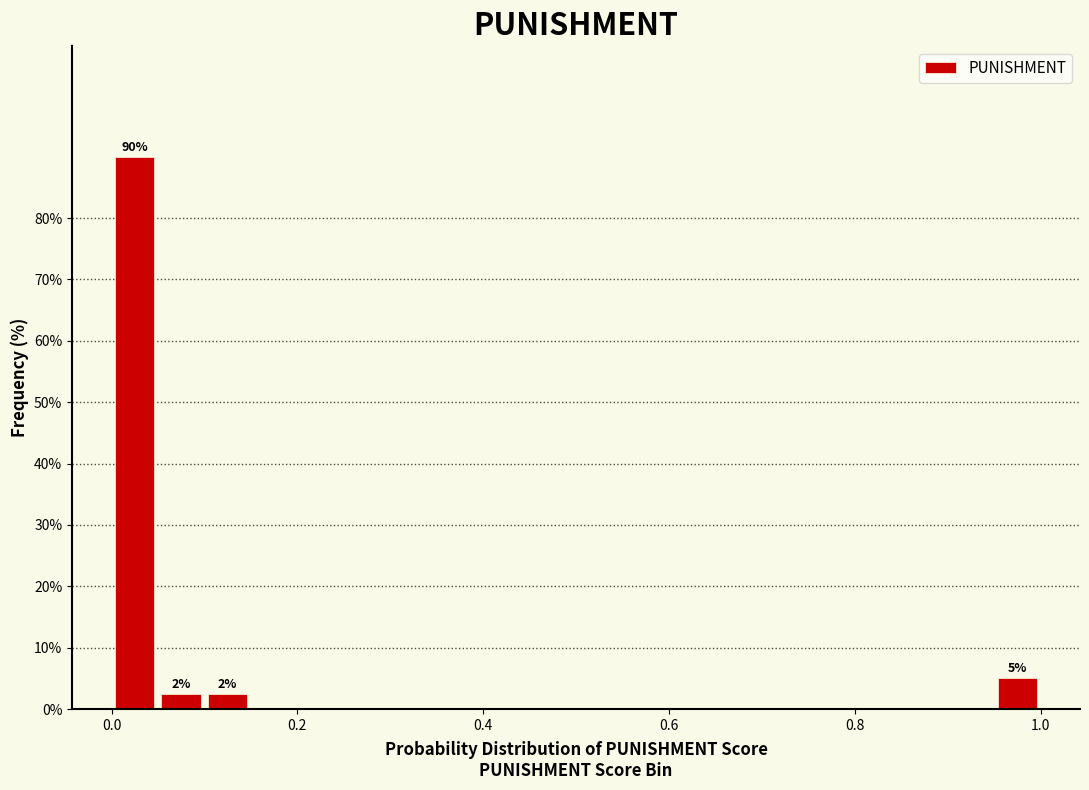

Around what value on the x-axis is the tallest bar? Give the approximate position of its centre, as read against the axis.

0.02